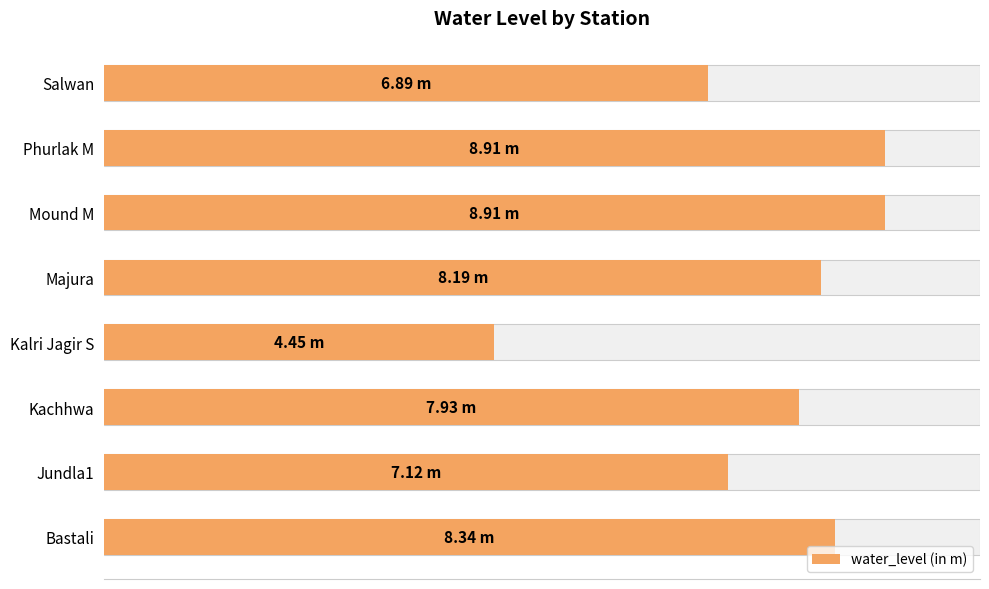

How many bars are there in total?

8